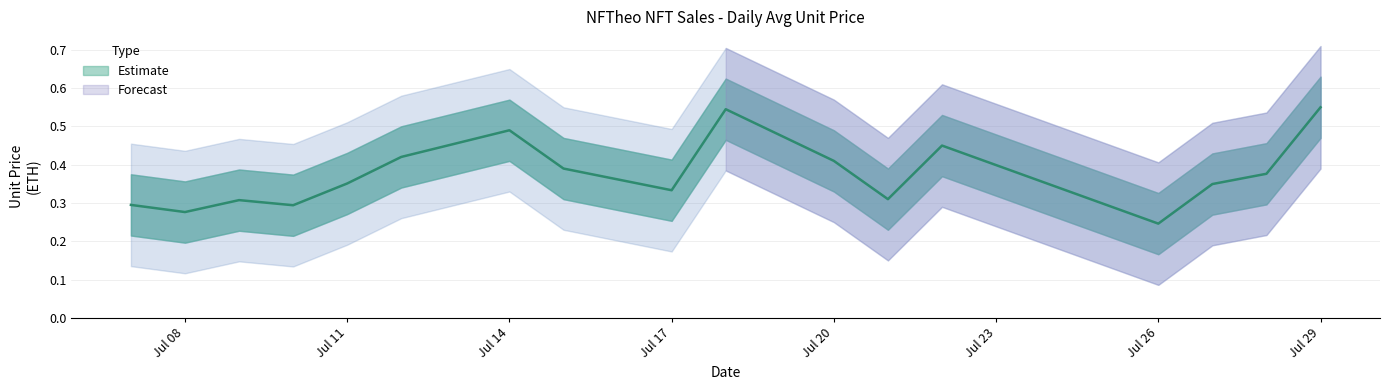

How many values are between 0 and 1?

40